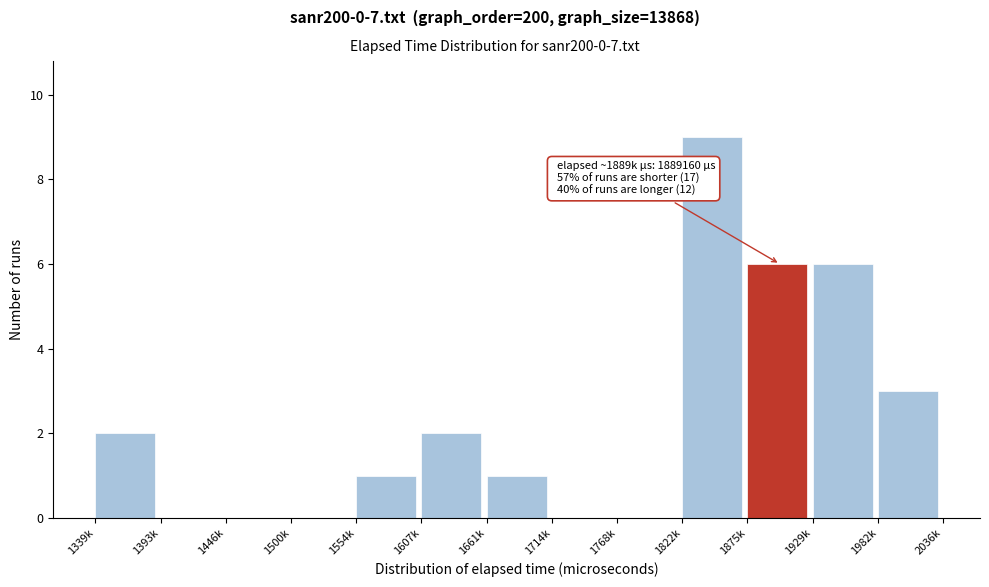

Reading left to right, transcribe all the data shown in this chart.

1339k=2	1393k=0	1446k=0	1500k=0	1554k=1	1607k=2	1661k=1	1714k=0	1768k=0	1822k=9	1875k=6	1929k=6	1982k=3